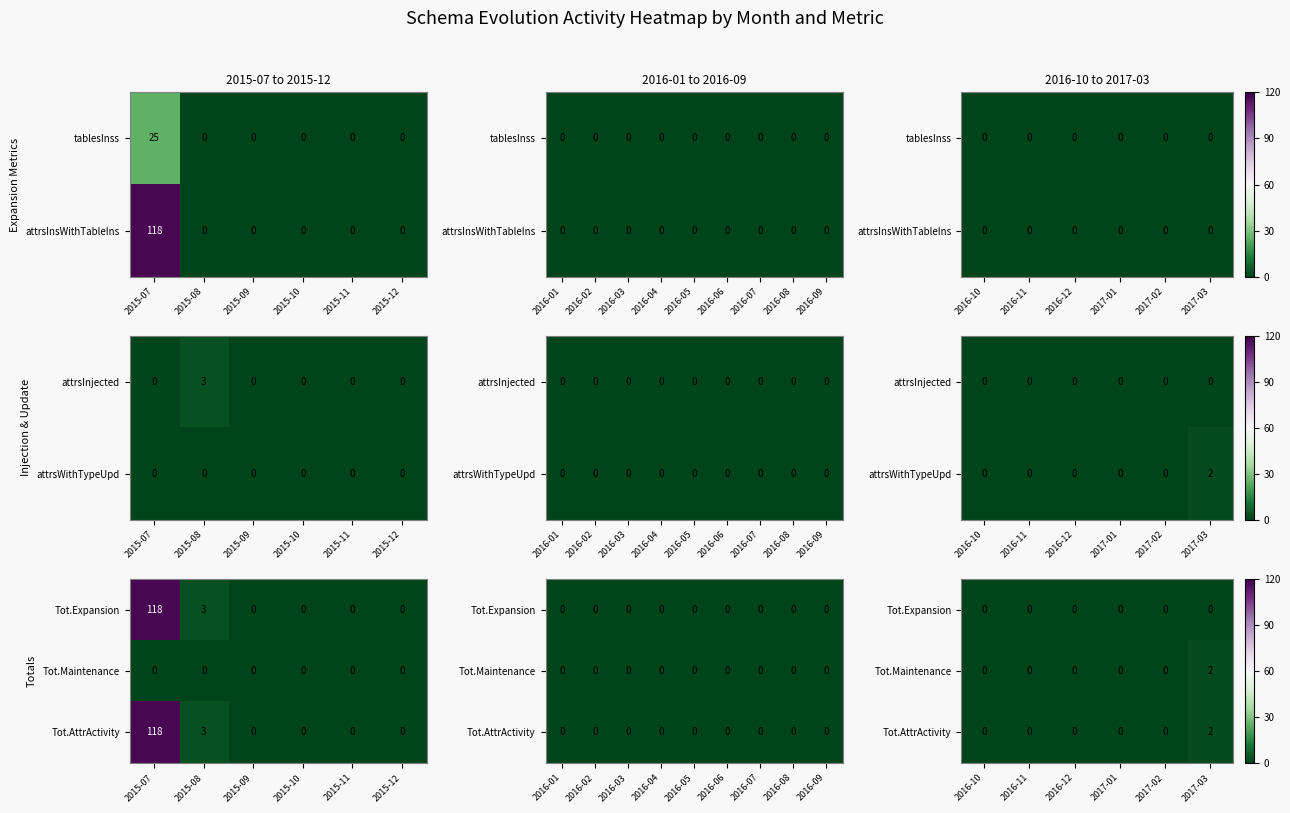

What is the sum of all Tot.AttrActivity values?

2